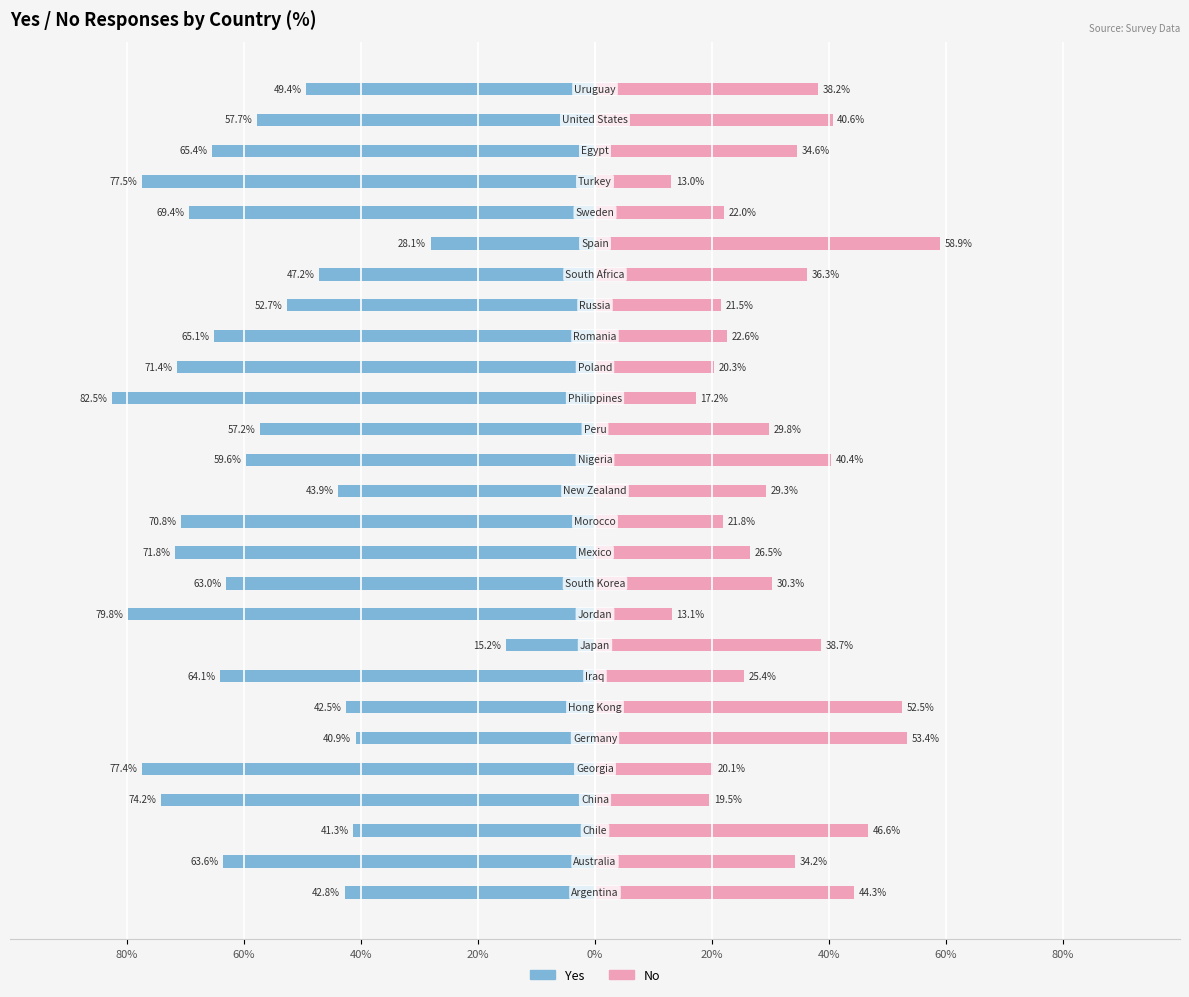

Reading right to left, extract all data points from this chart.

Yes: -49.4	-57.7	-65.4	-77.5	-69.4	-28.1	-47.2	-52.7	-65.1	-71.4	-82.5	-57.2	-59.6	-43.9	-70.8	-71.8	-63.0	-79.8	-15.2	-64.1	-42.5	-40.9	-77.4	-74.2	-41.3	-63.6	-42.8
No: 38.2	40.6	34.6	13.0	22.0	58.9	36.3	21.5	22.6	20.3	17.2	29.8	40.4	29.3	21.8	26.5	30.3	13.1	38.7	25.4	52.5	53.4	20.1	19.5	46.6	34.2	44.3